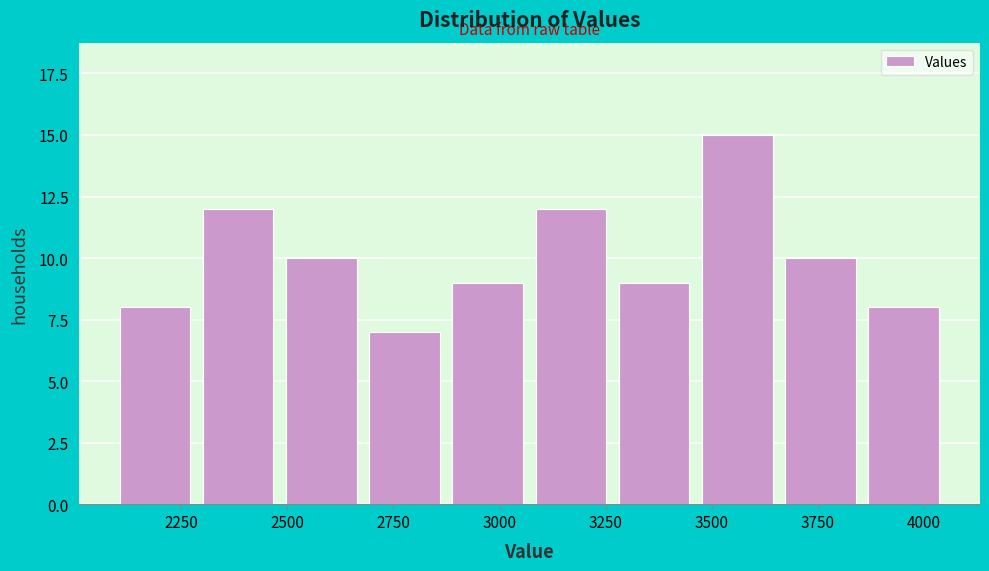

Read against the x-axis, roughly where is the centre of the tallest bar?

3550